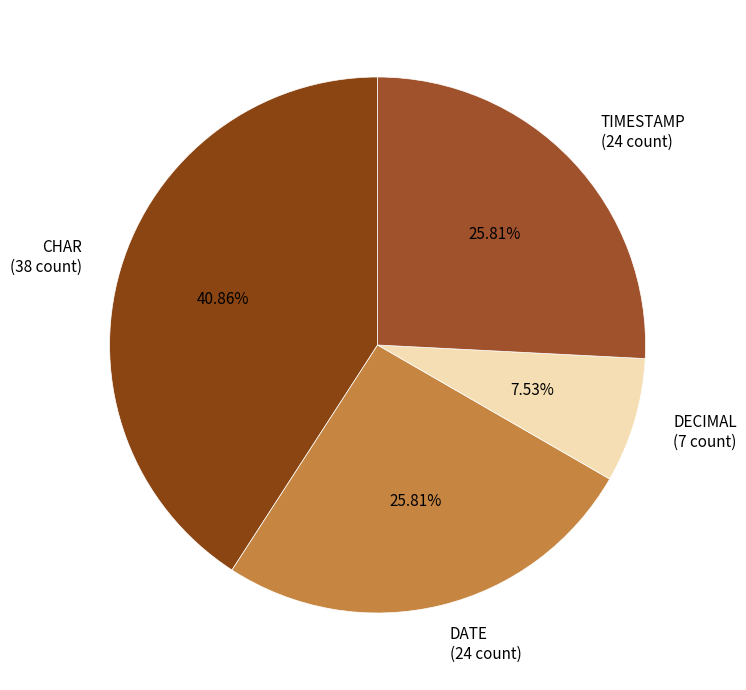

Which has a higher value, DECIMAL or TIMESTAMP?

TIMESTAMP